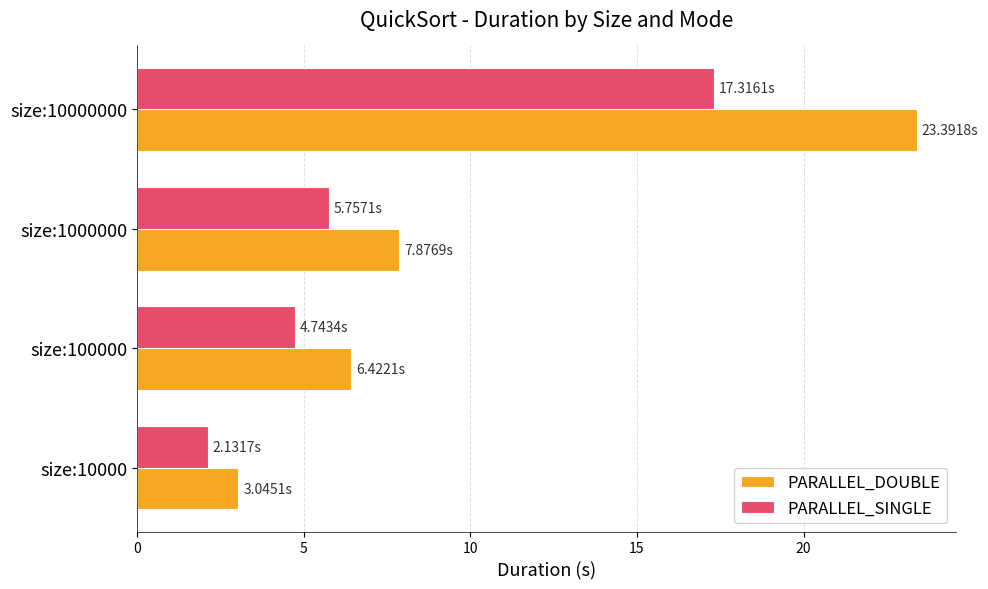

What is the difference between the maximum and minimum values in the PARALLEL_DOUBLE series?

20.3